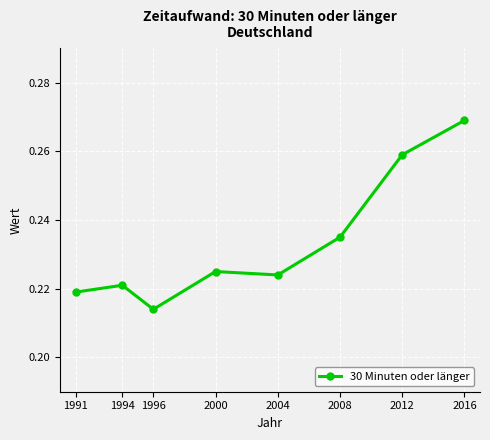

What is the sum of all values?

1.9